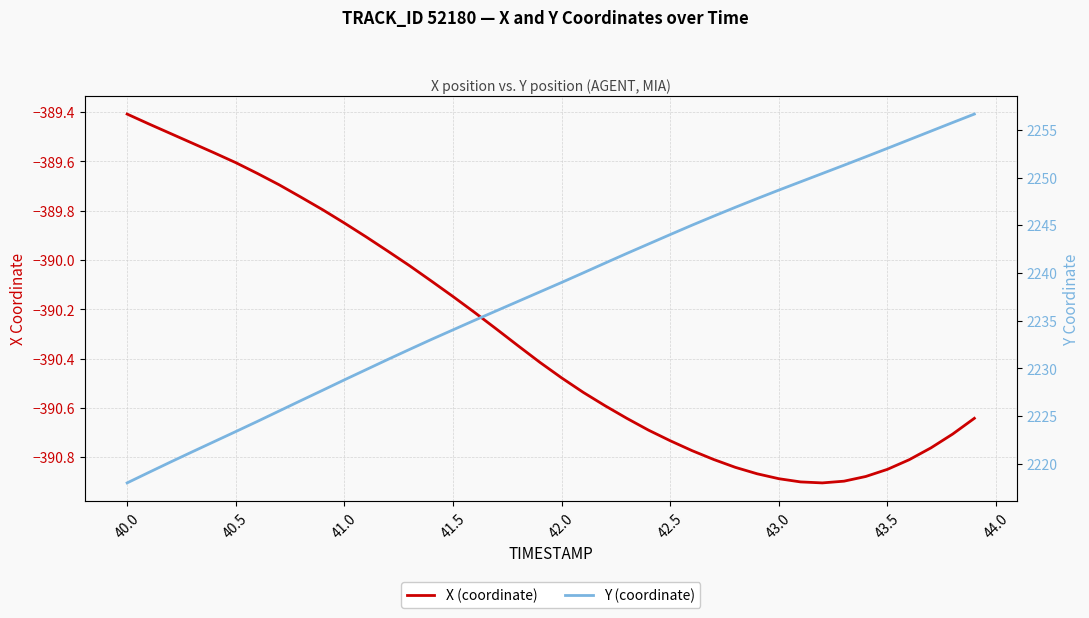

Reading left to right, transcribe all the data shown in this chart.

X (coordinate): -389.4	-389.4	-389.5	-389.5	-389.6	-389.6	-389.6	-389.7	-389.7	-389.8	-389.9	-389.9	-390.0	-390.0	-390.1	-390.1	-390.2	-390.3	-390.3	-390.4	-390.5	-390.5	-390.6	-390.6	-390.7	-390.7	-390.8	-390.8	-390.8	-390.9	-390.9	-390.9	-390.9	-390.9	-390.9	-390.8	-390.8	-390.8	-390.7	-390.6
Y (coordinate): 2218.0	2219.1	2220.2	2221.2	2222.3	2223.4	2224.4	2225.5	2226.6	2227.7	2228.8	2229.9	2230.9	2232.0	2233.0	2234.0	2235.0	2236.0	2237.0	2238.0	2239.0	2240.0	2241.0	2242.0	2243.0	2244.0	2245.0	2245.9	2246.9	2247.8	2248.7	2249.6	2250.4	2251.3	2252.2	2253.1	2254.0	2254.9	2255.8	2256.7